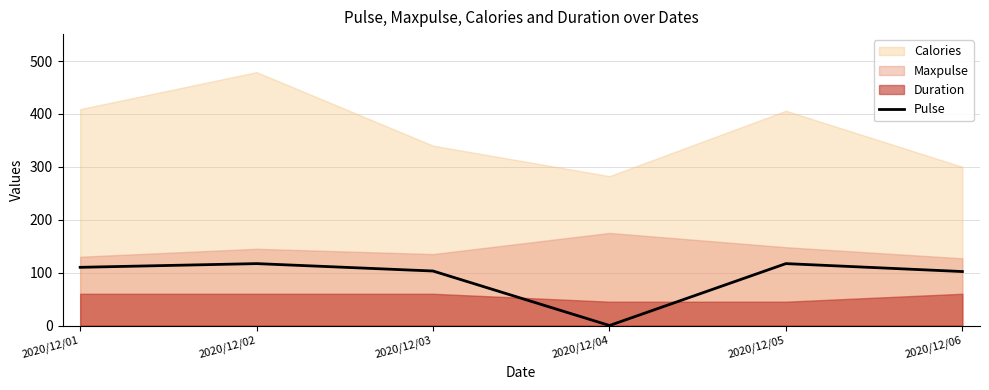

What is the highest value of the Pulse series?

117